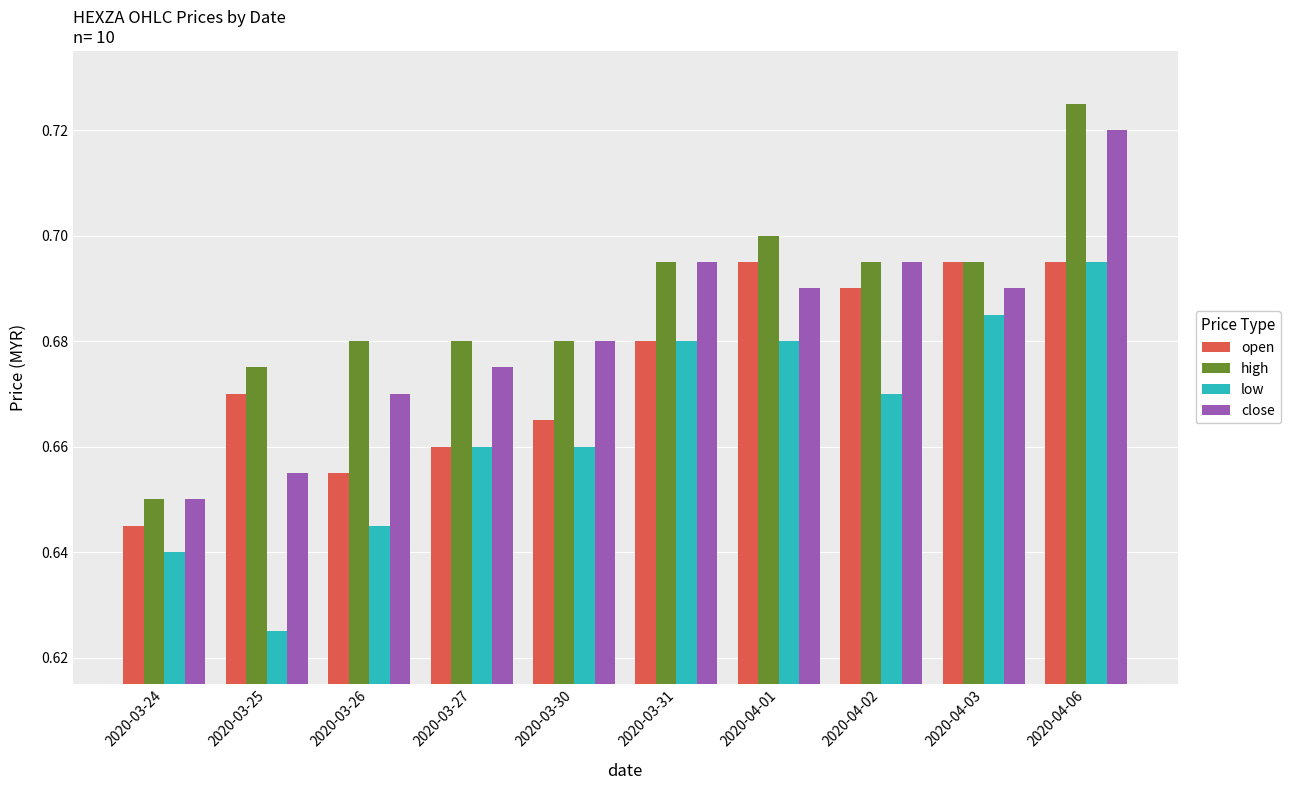

At which category does the chart reach its minimum across all series?

2020-03-25